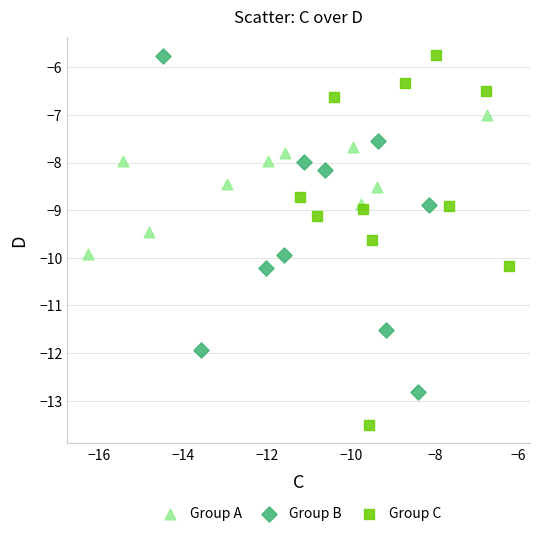

Which series has the largest Y range (max minus min)?

Group C